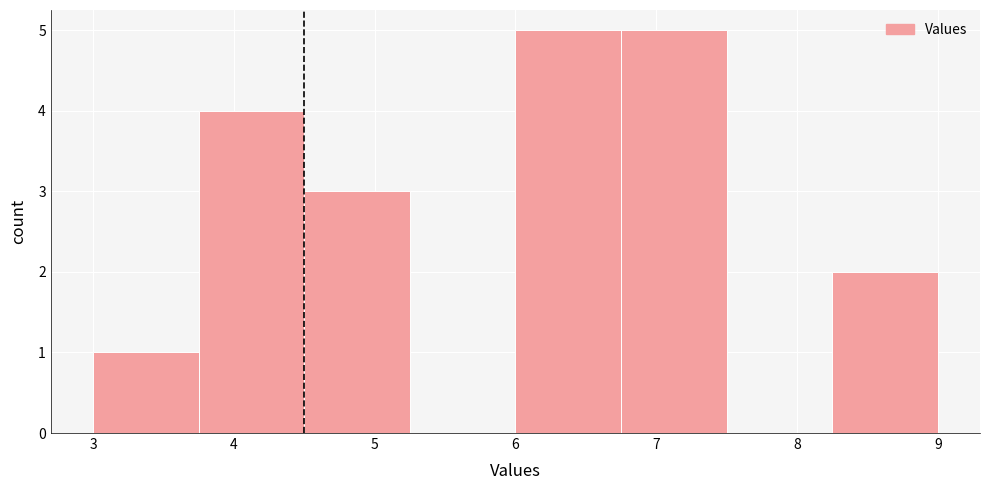

What is the height of the bar covering 4.50 to 5.25 on the x-axis? Neither the bar edges nor the heights are printed on the chart, so give them approximately, as read against the axes.

3